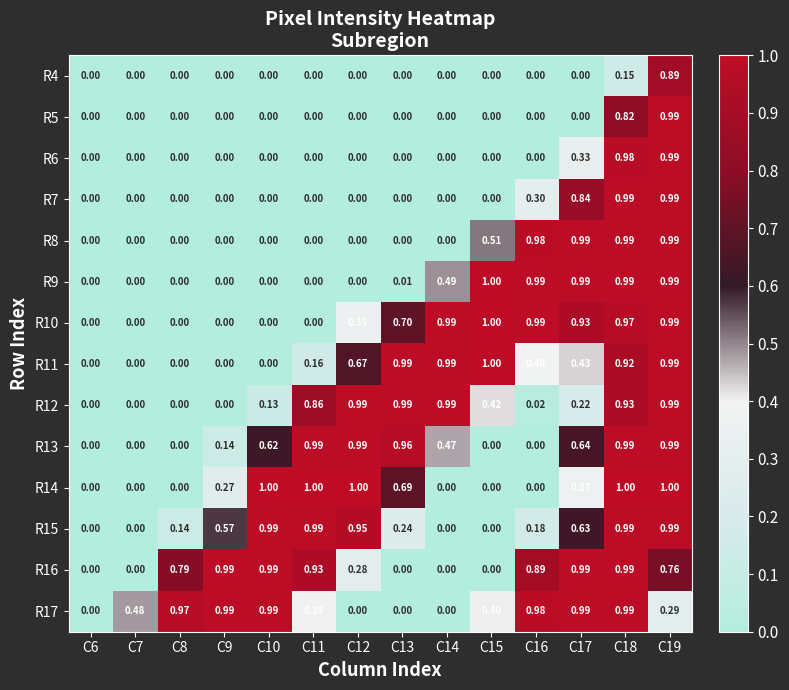

Reading right to left, transcribe all the data shown in this chart.

R4: C19=0.9	C18=0.1	C17=0.0	C16=0.0	C15=0.0	C14=0.0	C13=0.0	C12=0.0	C11=0.0	C10=0.0	C9=0.0	C8=0.0	C7=0.0	C6=0.0
R5: C19=1.0	C18=0.8	C17=0.0	C16=0.0	C15=0.0	C14=0.0	C13=0.0	C12=0.0	C11=0.0	C10=0.0	C9=0.0	C8=0.0	C7=0.0	C6=0.0
R6: C19=1.0	C18=1.0	C17=0.3	C16=0.0	C15=0.0	C14=0.0	C13=0.0	C12=0.0	C11=0.0	C10=0.0	C9=0.0	C8=0.0	C7=0.0	C6=0.0
R7: C19=1.0	C18=1.0	C17=0.8	C16=0.3	C15=0.0	C14=0.0	C13=0.0	C12=0.0	C11=0.0	C10=0.0	C9=0.0	C8=0.0	C7=0.0	C6=0.0
R8: C19=1.0	C18=1.0	C17=1.0	C16=1.0	C15=0.5	C14=0.0	C13=0.0	C12=0.0	C11=0.0	C10=0.0	C9=0.0	C8=0.0	C7=0.0	C6=0.0
R9: C19=1.0	C18=1.0	C17=1.0	C16=1.0	C15=1.0	C14=0.5	C13=0.0	C12=0.0	C11=0.0	C10=0.0	C9=0.0	C8=0.0	C7=0.0	C6=0.0
R10: C19=1.0	C18=1.0	C17=0.9	C16=1.0	C15=1.0	C14=1.0	C13=0.7	C12=0.3	C11=0.0	C10=0.0	C9=0.0	C8=0.0	C7=0.0	C6=0.0
R11: C19=1.0	C18=0.9	C17=0.4	C16=0.4	C15=1.0	C14=1.0	C13=1.0	C12=0.7	C11=0.2	C10=0.0	C9=0.0	C8=0.0	C7=0.0	C6=0.0
R12: C19=1.0	C18=0.9	C17=0.2	C16=0.0	C15=0.4	C14=1.0	C13=1.0	C12=1.0	C11=0.9	C10=0.1	C9=0.0	C8=0.0	C7=0.0	C6=0.0
R13: C19=1.0	C18=1.0	C17=0.6	C16=0.0	C15=0.0	C14=0.5	C13=1.0	C12=1.0	C11=1.0	C10=0.6	C9=0.1	C8=0.0	C7=0.0	C6=0.0
R14: C19=1.0	C18=1.0	C17=0.4	C16=0.0	C15=0.0	C14=0.0	C13=0.7	C12=1.0	C11=1.0	C10=1.0	C9=0.3	C8=0.0	C7=0.0	C6=0.0
R15: C19=1.0	C18=1.0	C17=0.6	C16=0.2	C15=0.0	C14=0.0	C13=0.2	C12=0.9	C11=1.0	C10=1.0	C9=0.6	C8=0.1	C7=0.0	C6=0.0
R16: C19=0.8	C18=1.0	C17=1.0	C16=0.9	C15=0.0	C14=0.0	C13=0.0	C12=0.3	C11=0.9	C10=1.0	C9=1.0	C8=0.8	C7=0.0	C6=0.0
R17: C19=0.3	C18=1.0	C17=1.0	C16=1.0	C15=0.4	C14=0.0	C13=0.0	C12=0.0	C11=0.4	C10=1.0	C9=1.0	C8=1.0	C7=0.5	C6=0.0